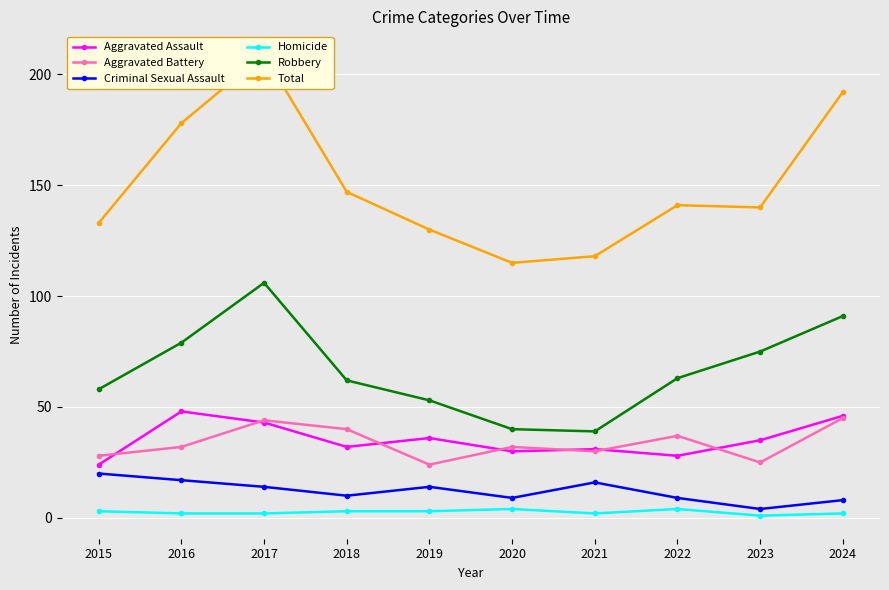

Read the Criminal Sexual Assault value at 2022.

9